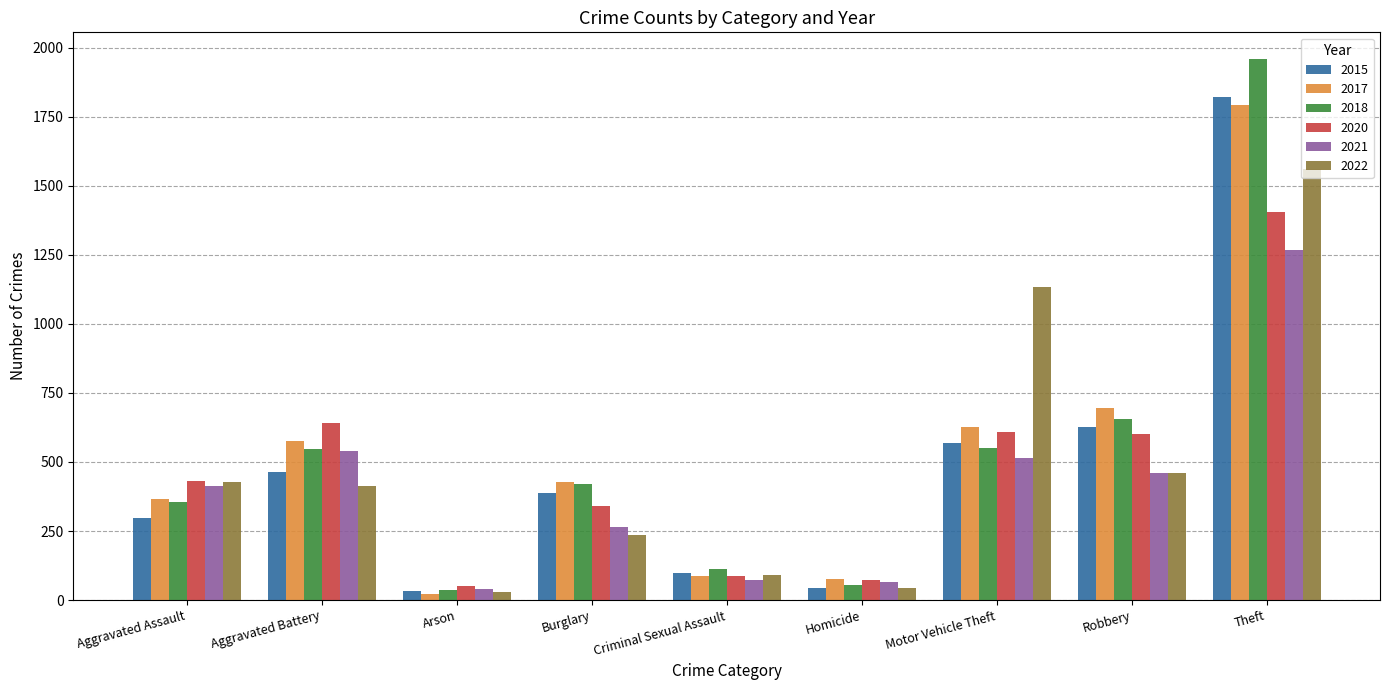

What position from the right is Burglary?

6